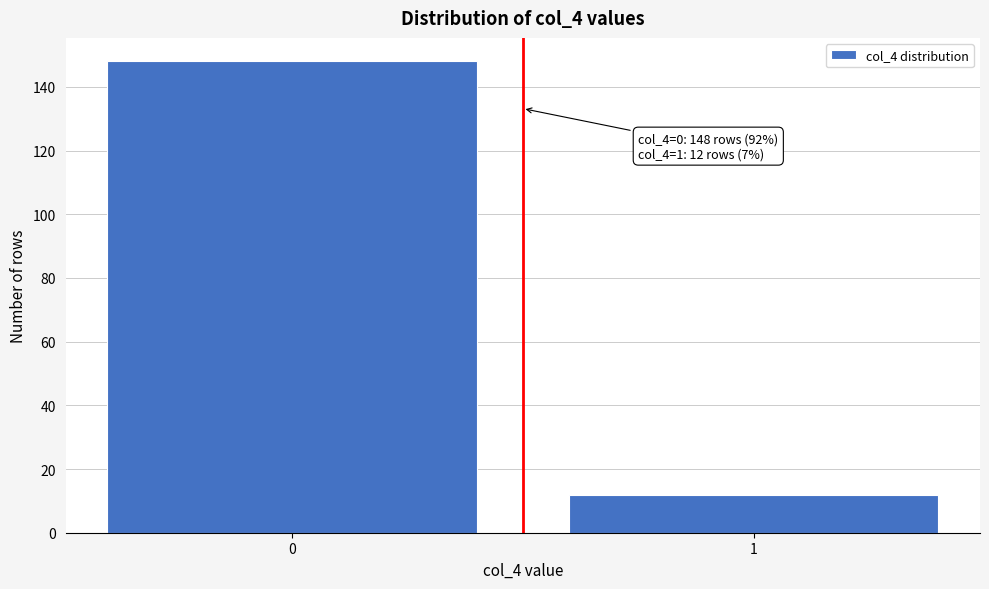

Reading left to right, what are all the values shown in this chart?

0=148	1=12